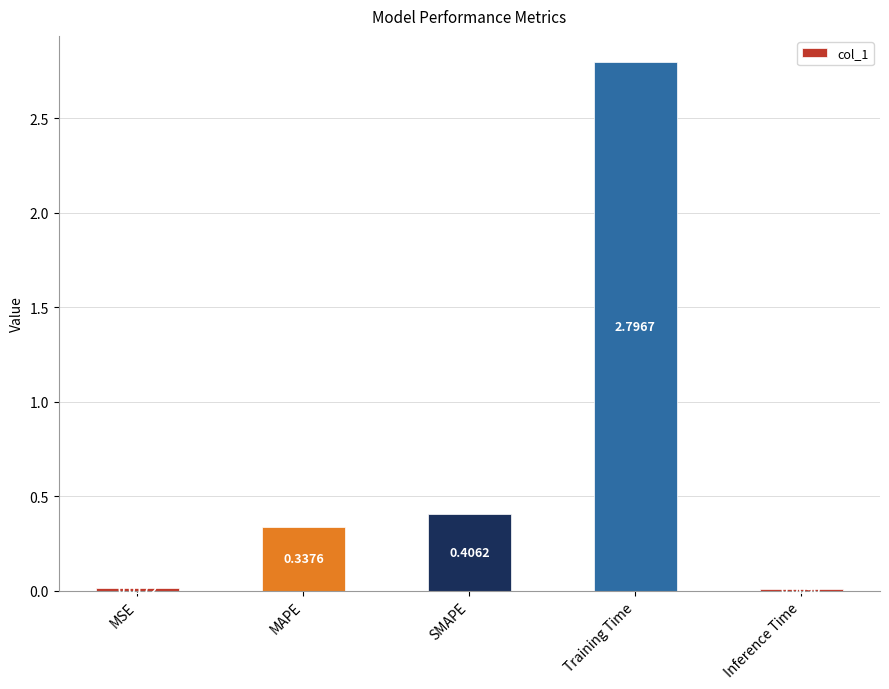

Where is the data nearest to the value 1?

SMAPE